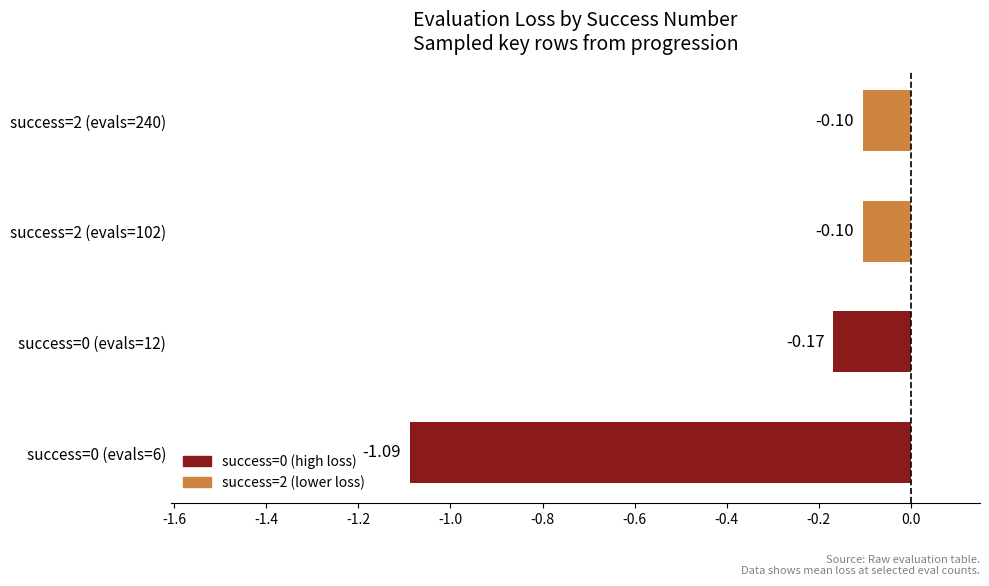

What is the difference between the maximum and minimum values?

1.0